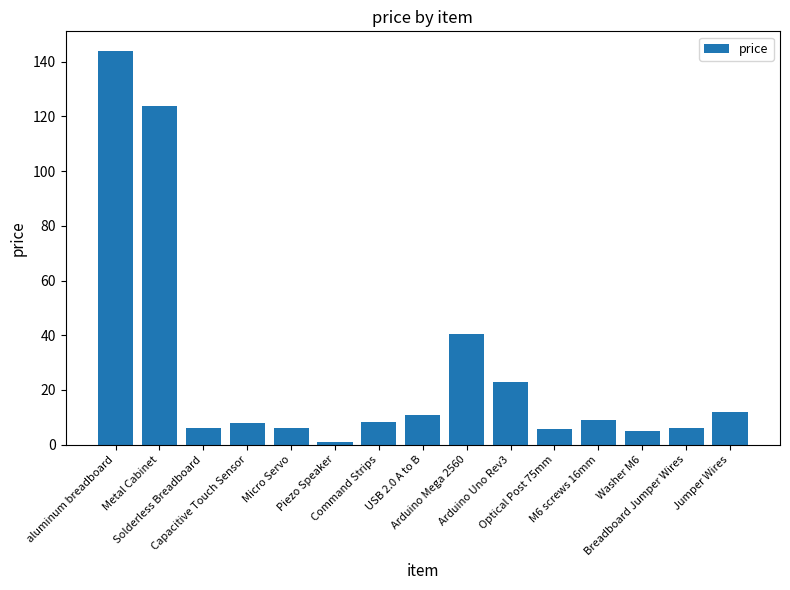

What is the average value?

27.2